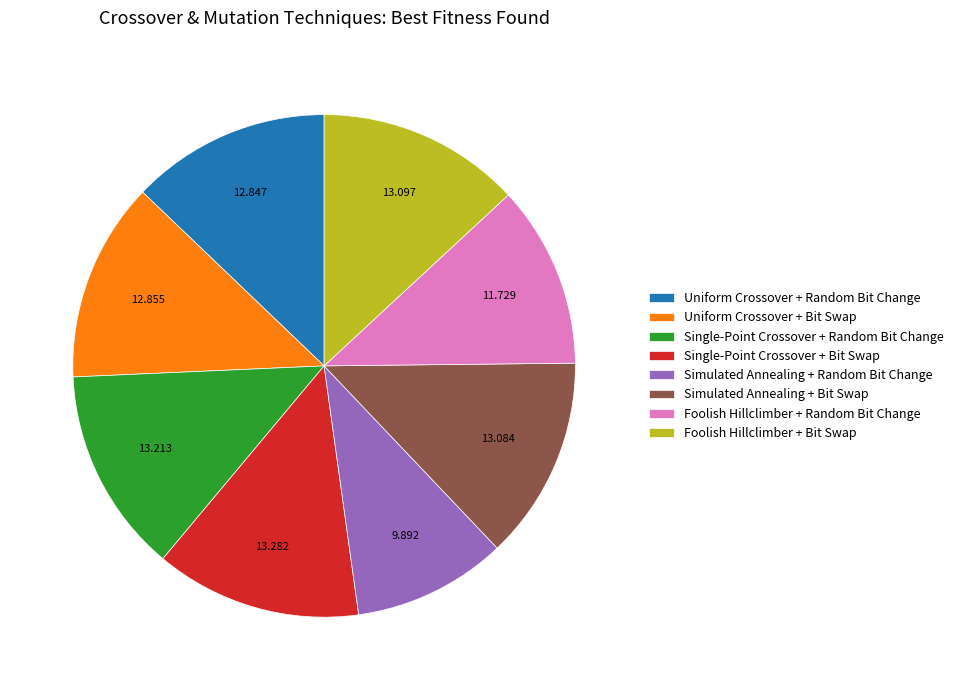

Is the sum of Foolish Hillclimber + Random Bit Change and Foolish Hillclimber + Bit Swap greater than half?

No